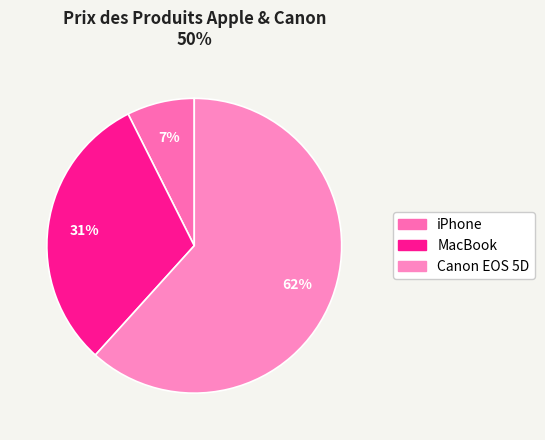

How many segments does this pie chart have?

3